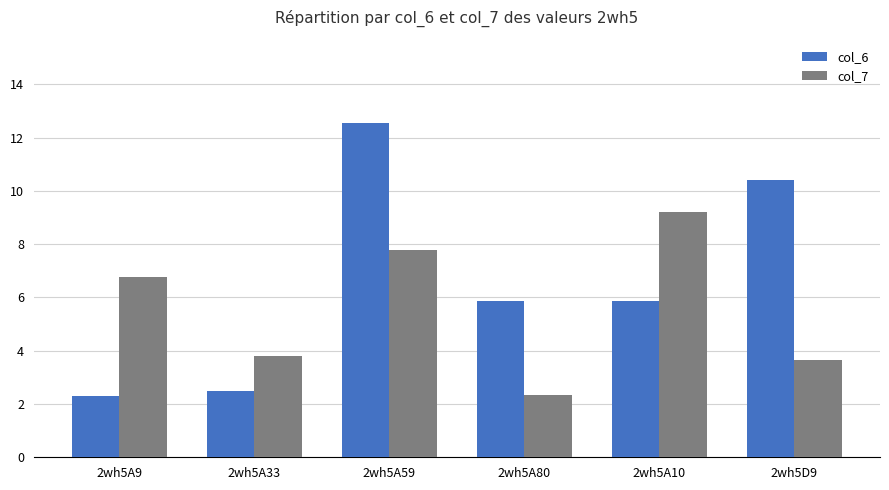

How many data points in col_7 are above 6?

3